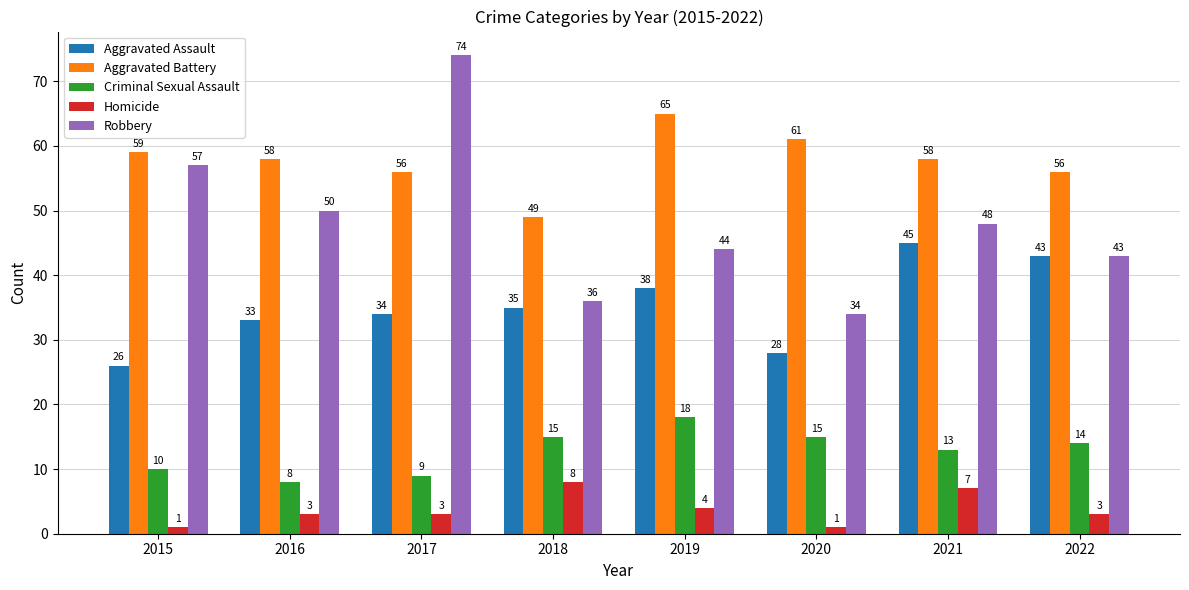

What is the value of the Aggravated Battery bar at the 6th from the left?

61